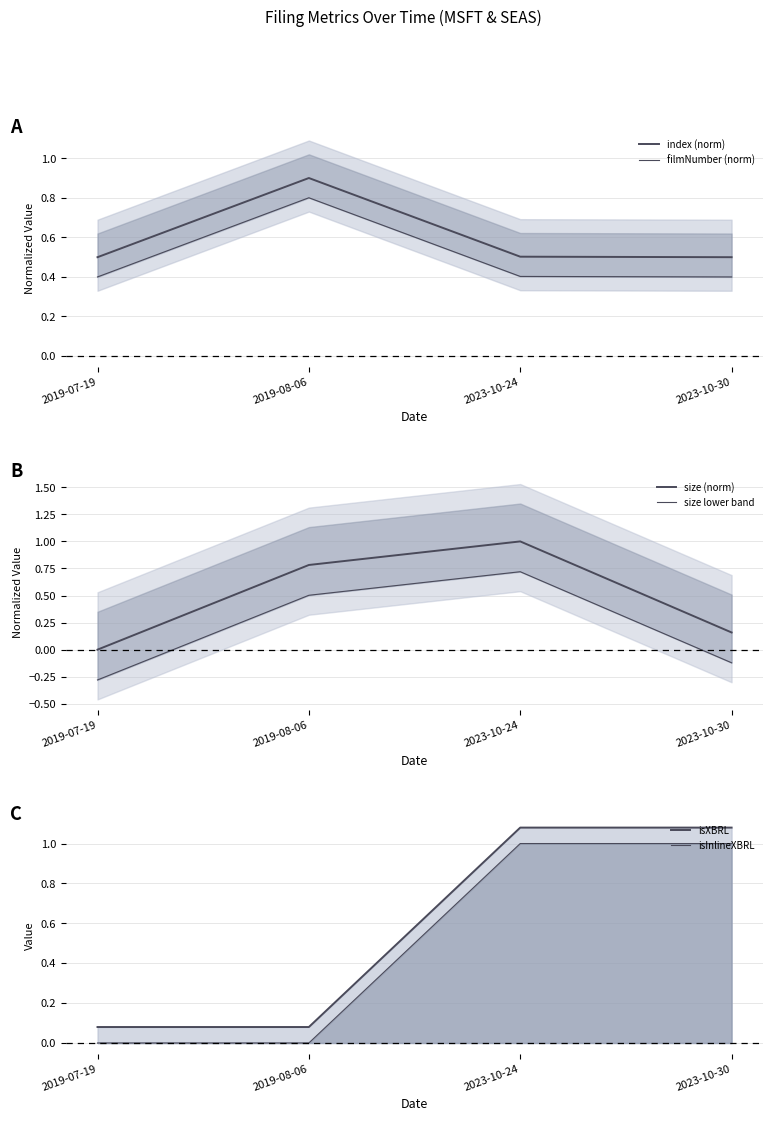

At which category is the sum across all series the highest?

2023-10-24